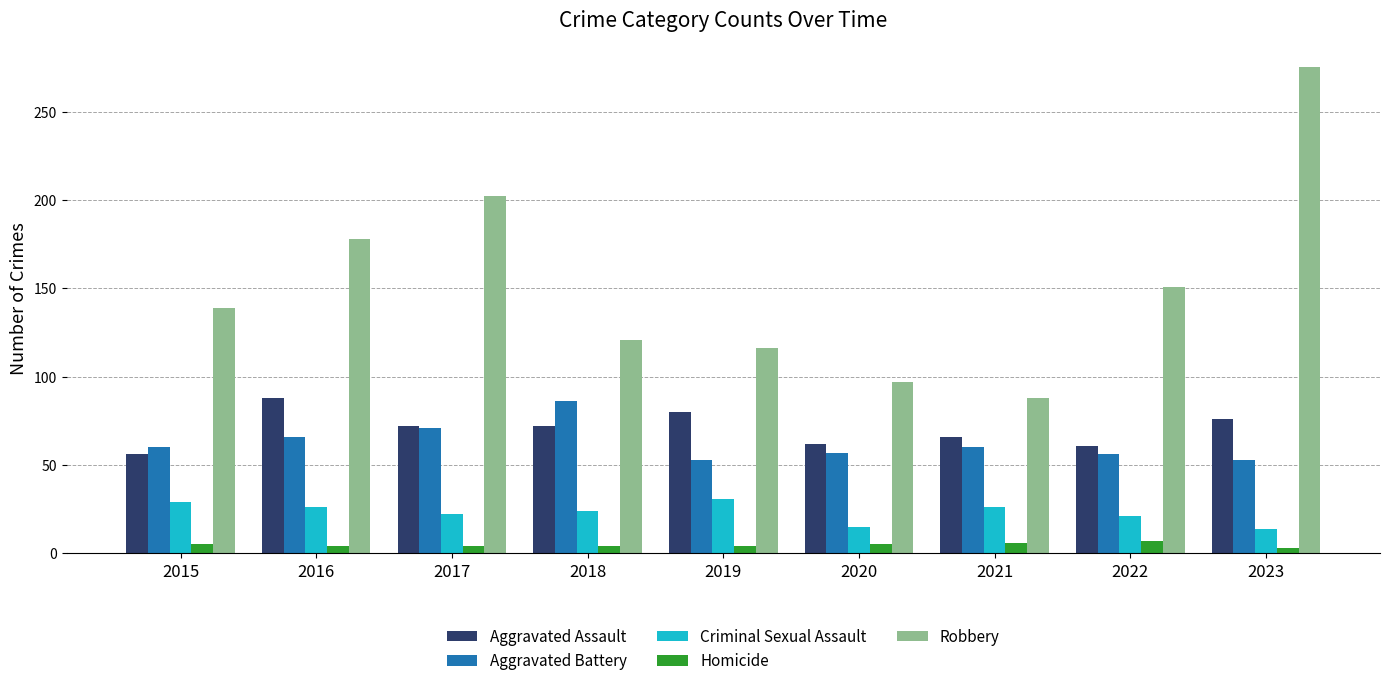

What is the value of the Aggravated Battery bar at the 2nd from the left?

66